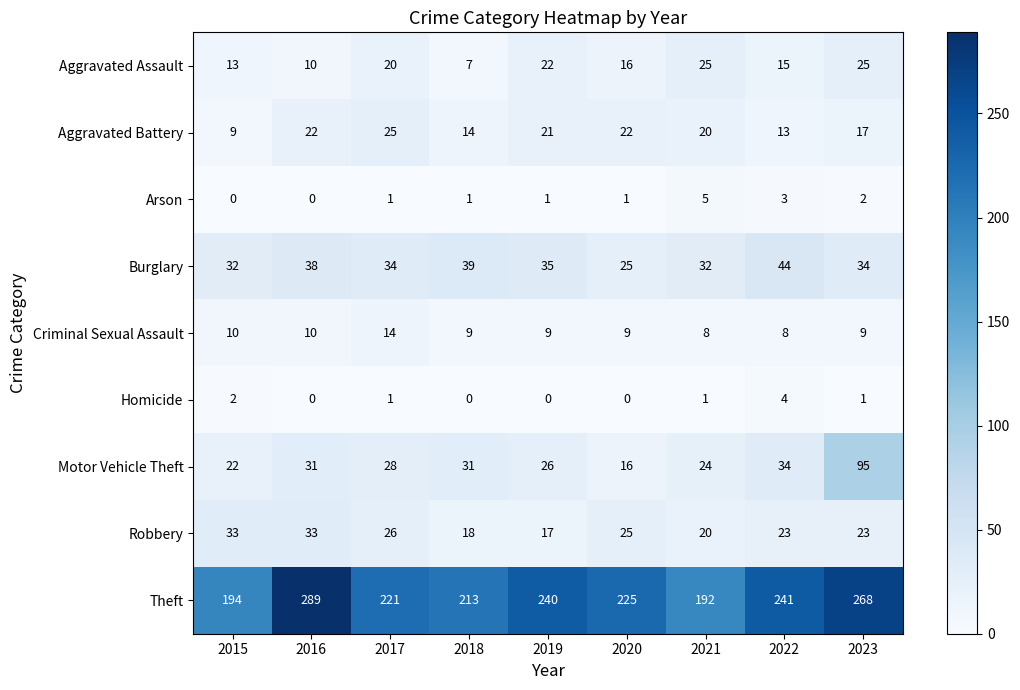

At which label is Theft closest to 240?

2019